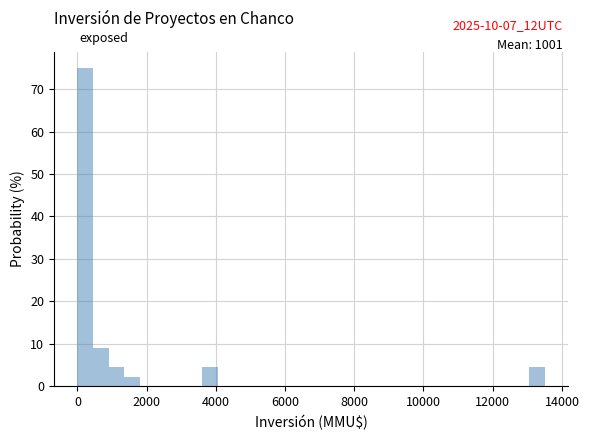

Around what value on the x-axis is the tallest bar? Give the approximate position of its centre, as read against the axis.

200